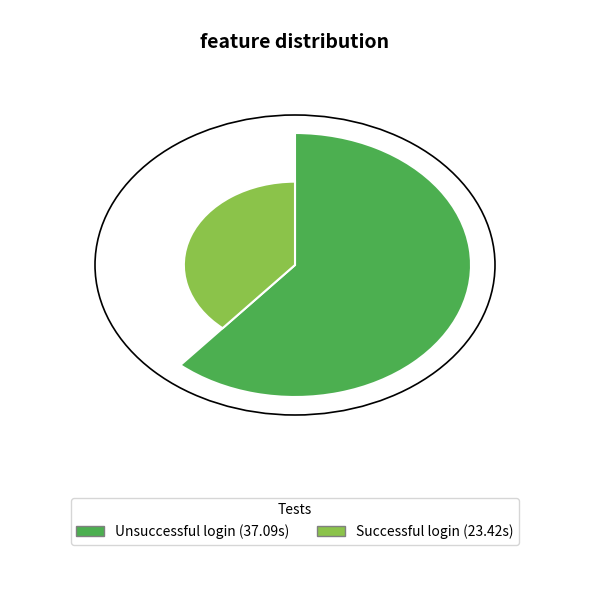

Count the number of slices in the pie.

2